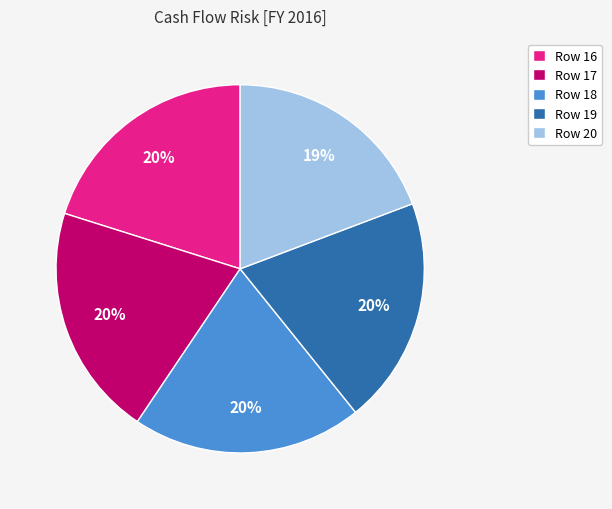

Combined, do Row 16 and Row 17 account for over 50%?

No